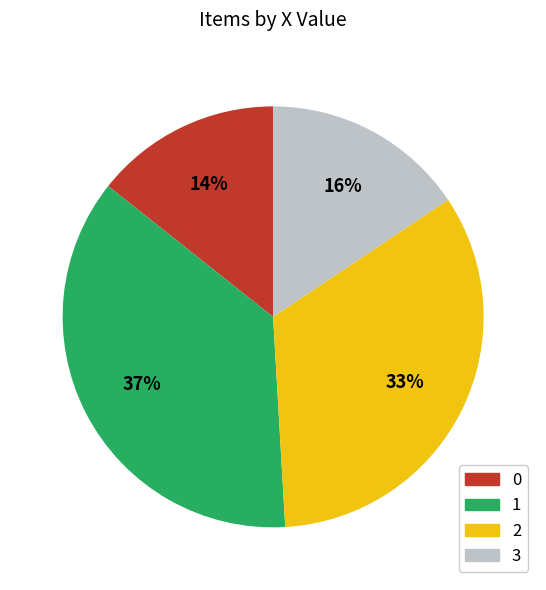

The 1 slice represents 37% of the pie. True or false?

True